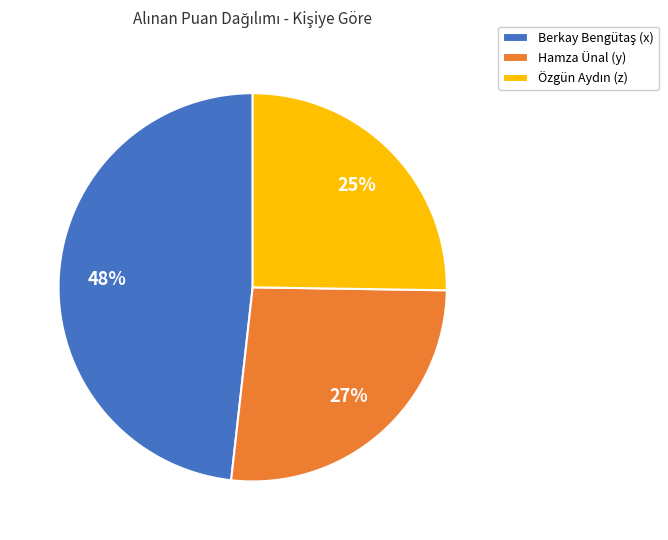

To the nearest percent, what percentage of the pie is Hamza Ünal (y)?

27%